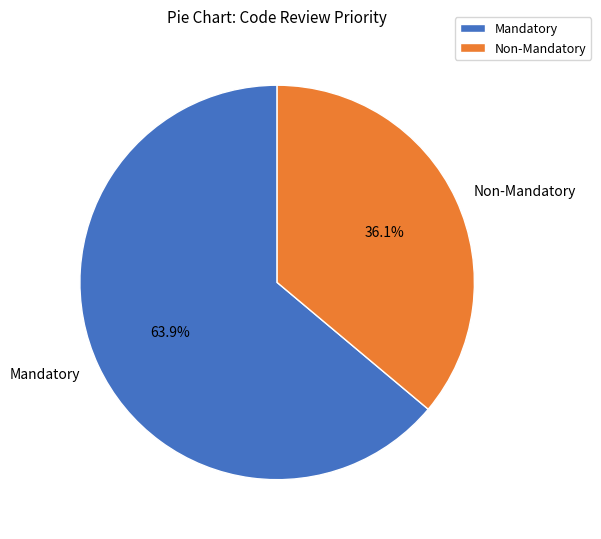

Does Mandatory account for over 50% of the chart?

Yes